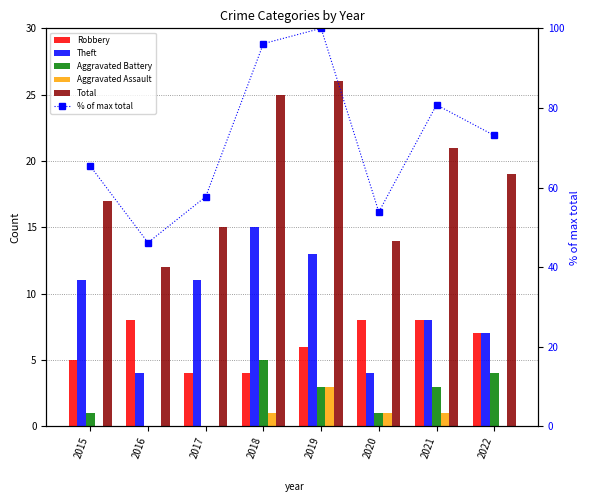

What is the value of the Total bar at the 4th from the left?

25.0